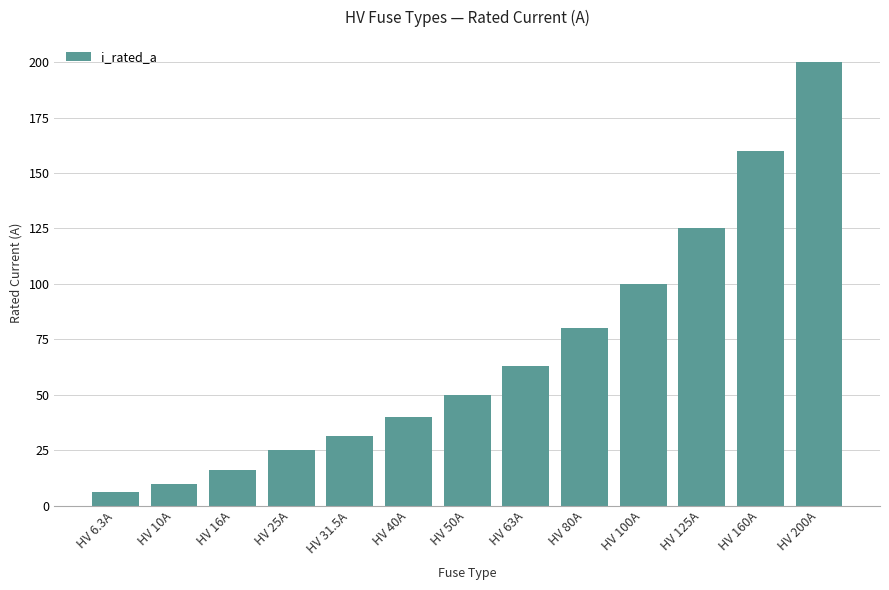

At which label is the value closest to 103?

HV 100A